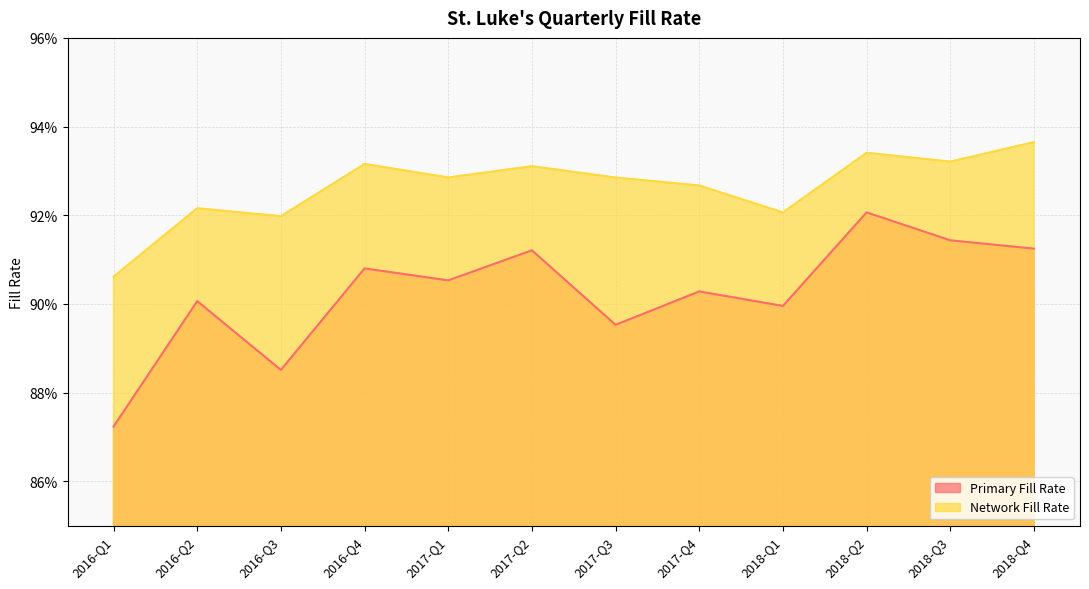

How many series are shown in this chart?

2